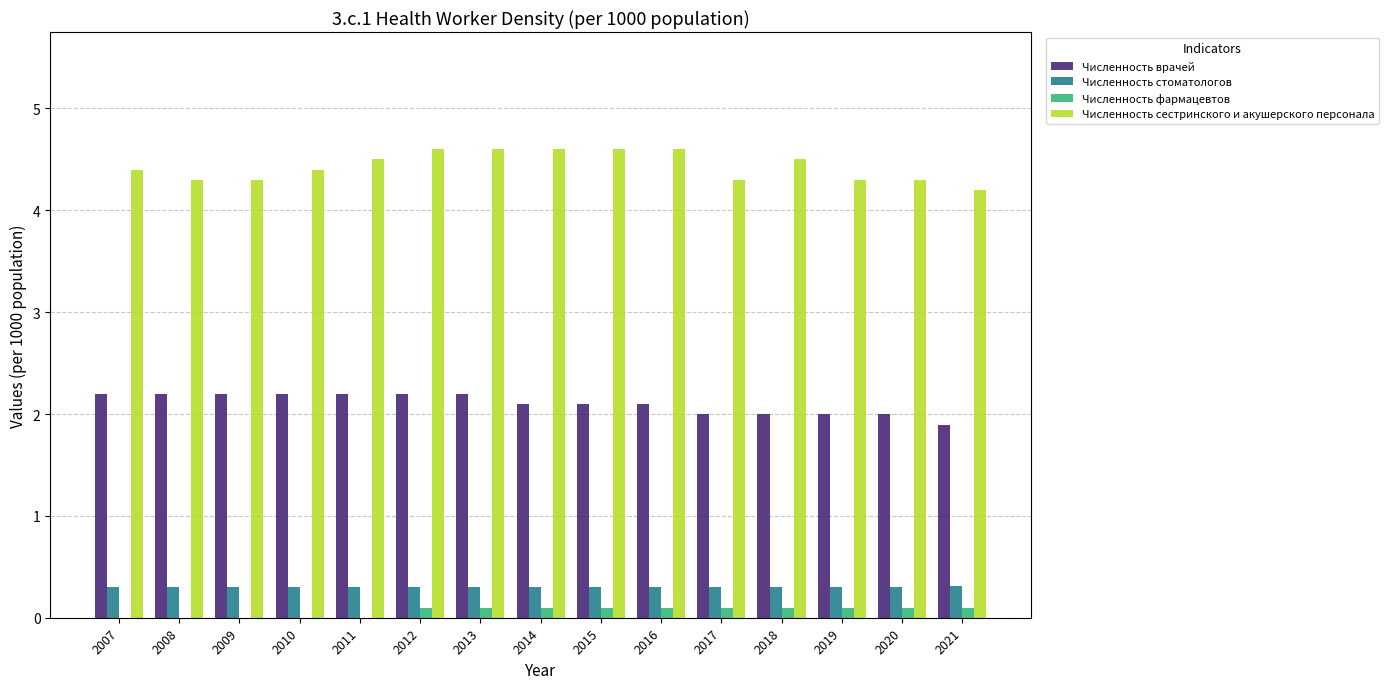

Are the bars grouped side by side (vs. stacked)?

Yes